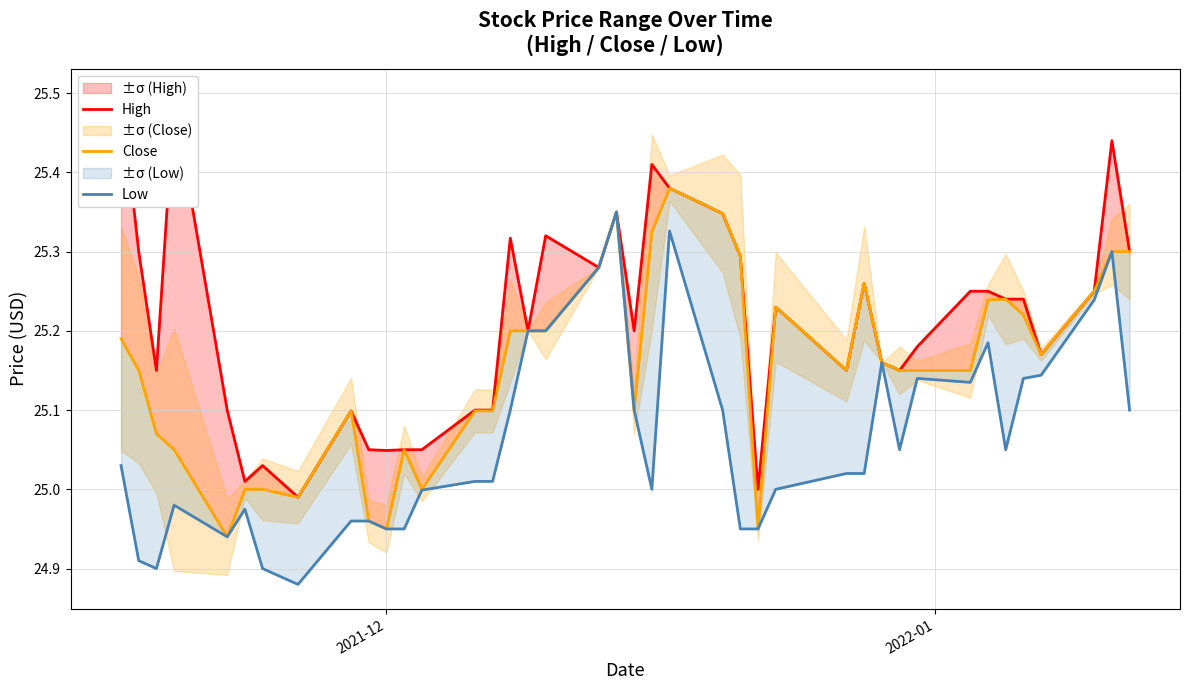

Which series has the widest spread of values?

High